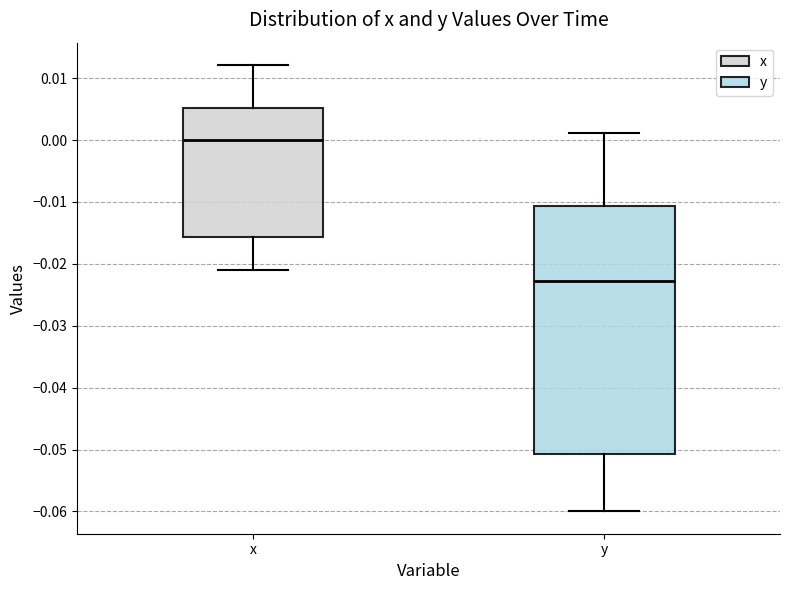

Reading left to right, transcribe this box plot: for each box, give where its median line is, the range the box spans, and where its two whiskers end, as read against the y-axis. The values are not printed on the chart, so give them approximately, as read against the axis.

x: median 0.000, box -0.016 to 0.005, whiskers -0.021 to 0.012
y: median -0.023, box -0.051 to -0.011, whiskers -0.060 to 0.001